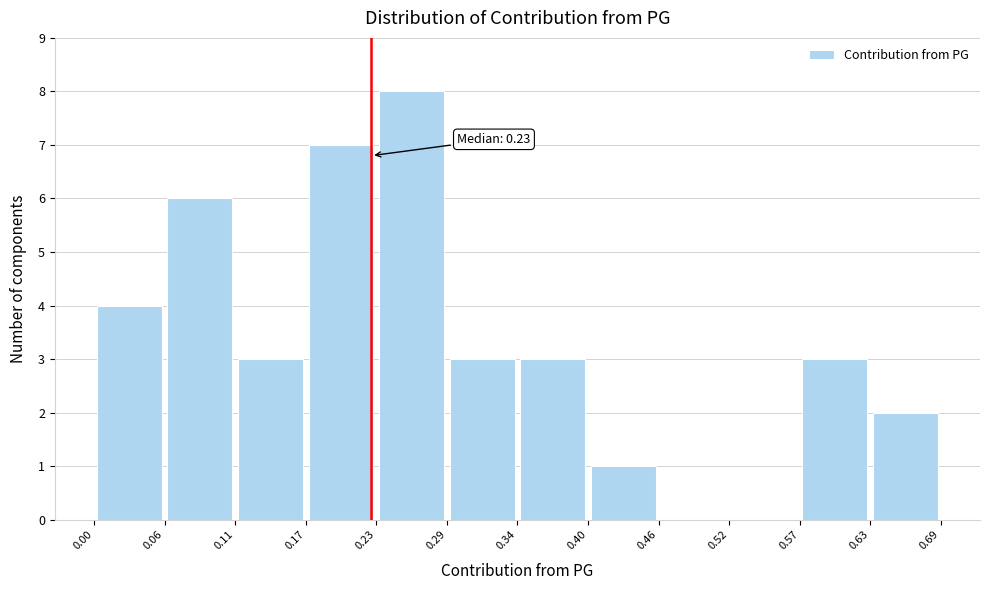

Which range on the x-axis has the tallest bar?

0.23 to 0.29